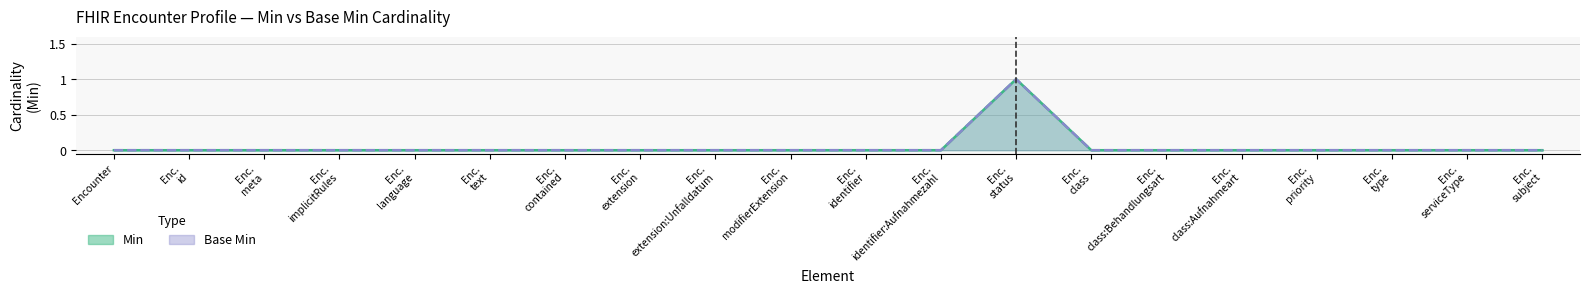

What is the maximum value shown in the chart?

1